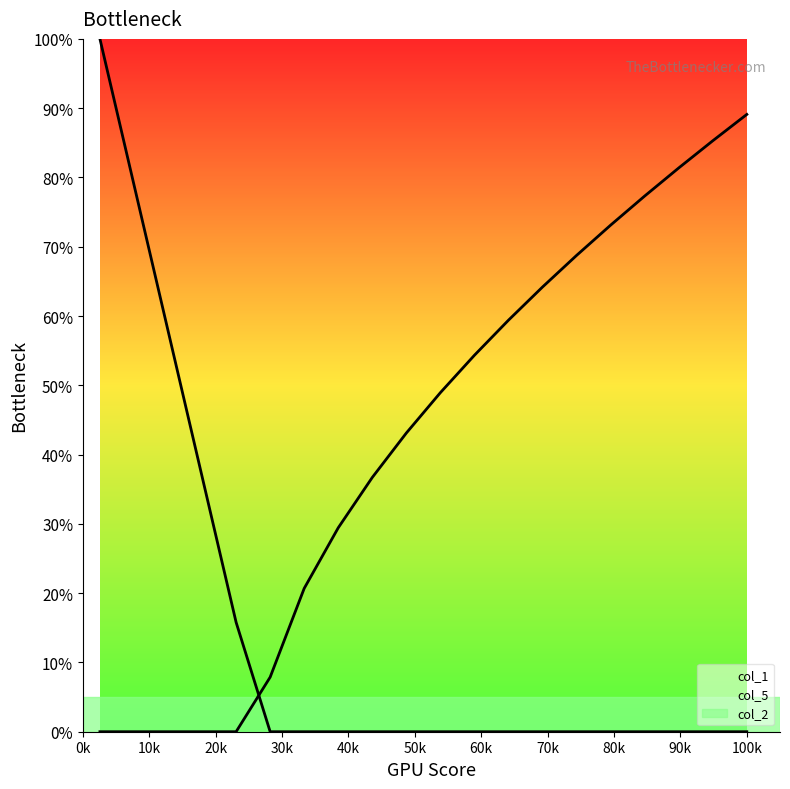

What is the maximum value shown in the chart?

1.0